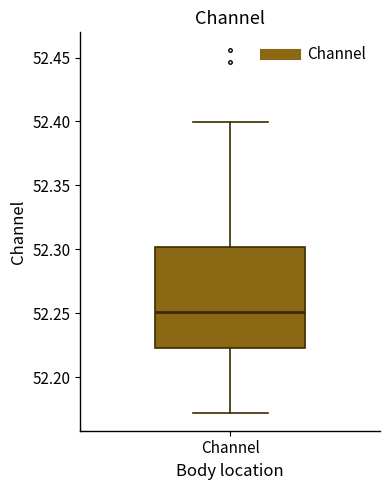

Transcribe this box plot: give where the median line is, the range the box spans, and where the two whiskers end, as read against the y-axis. The values are not printed on the chart, so give them approximately, as read against the axis.

median 52.250, box 52.225 to 52.300, whiskers 52.170 to 52.400